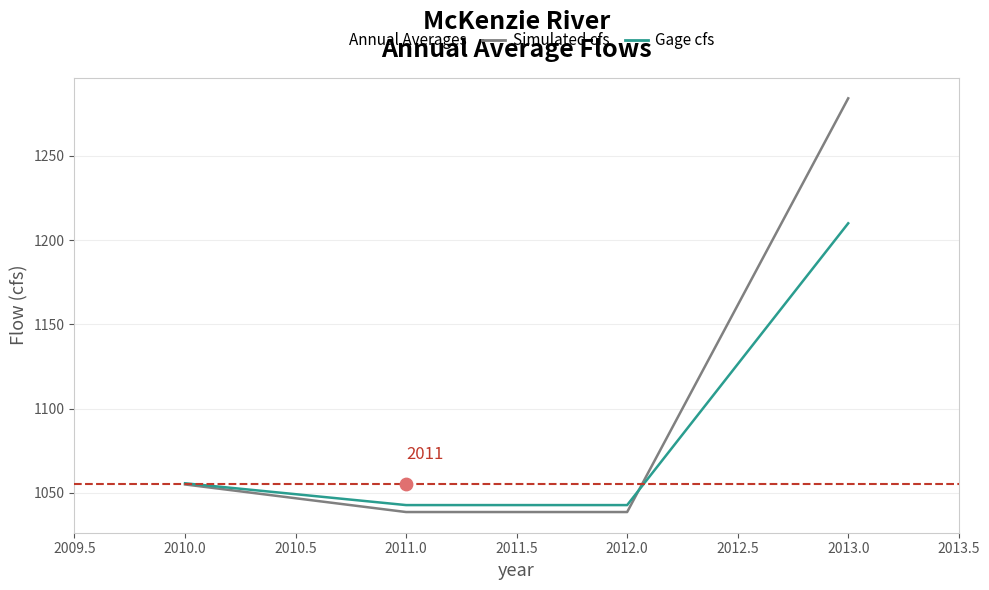

Which series reaches the minimum Y coordinate?

Simulated cfs